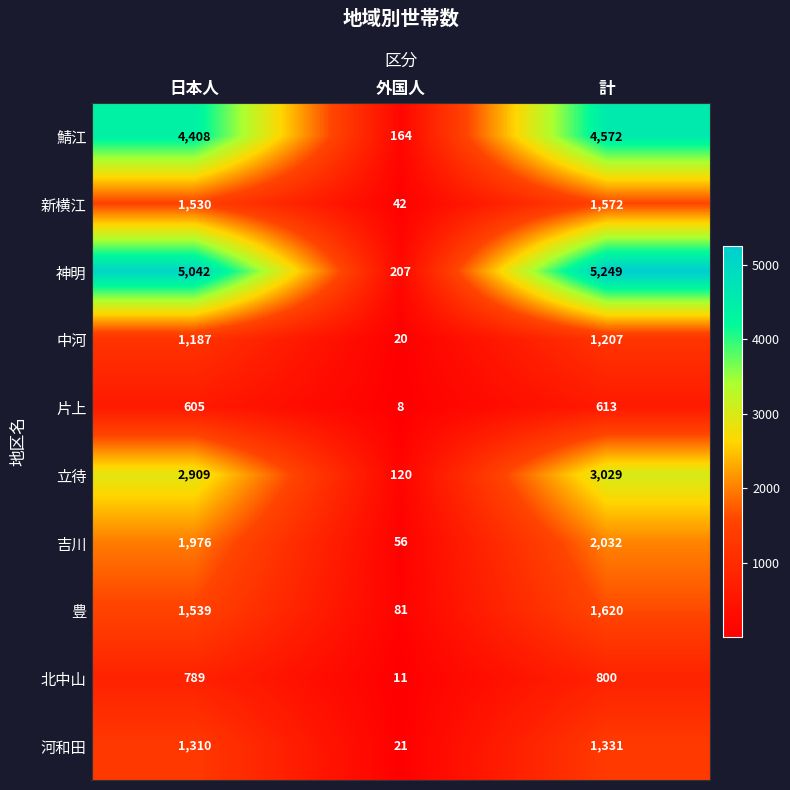

At which category is the sum across all series the highest?

計